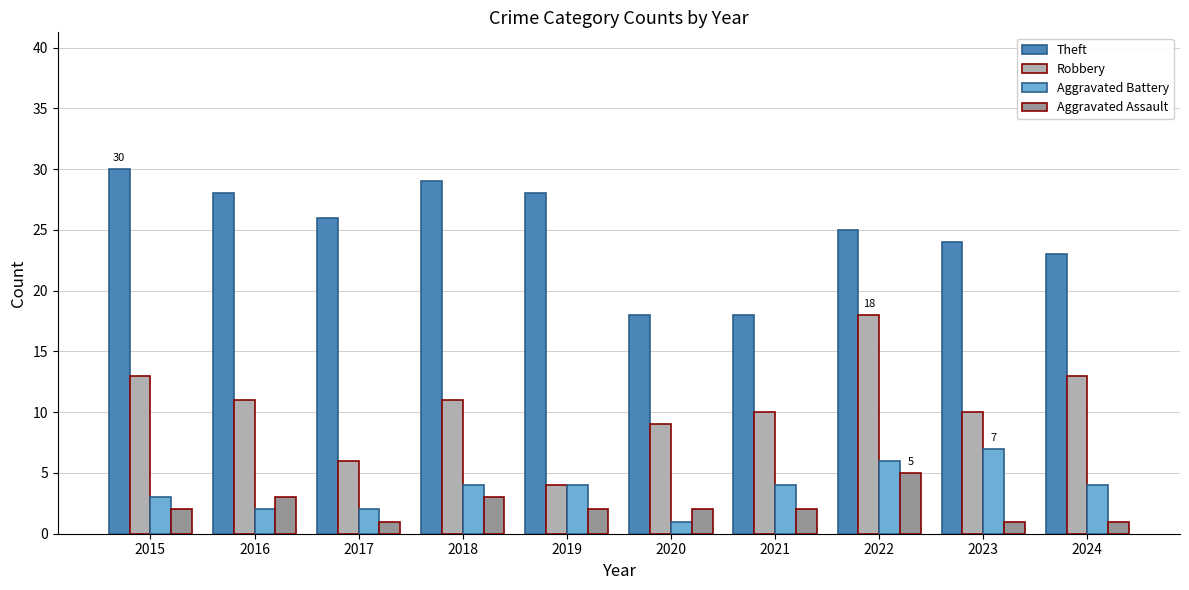

Which series has the largest total across all categories?

Theft